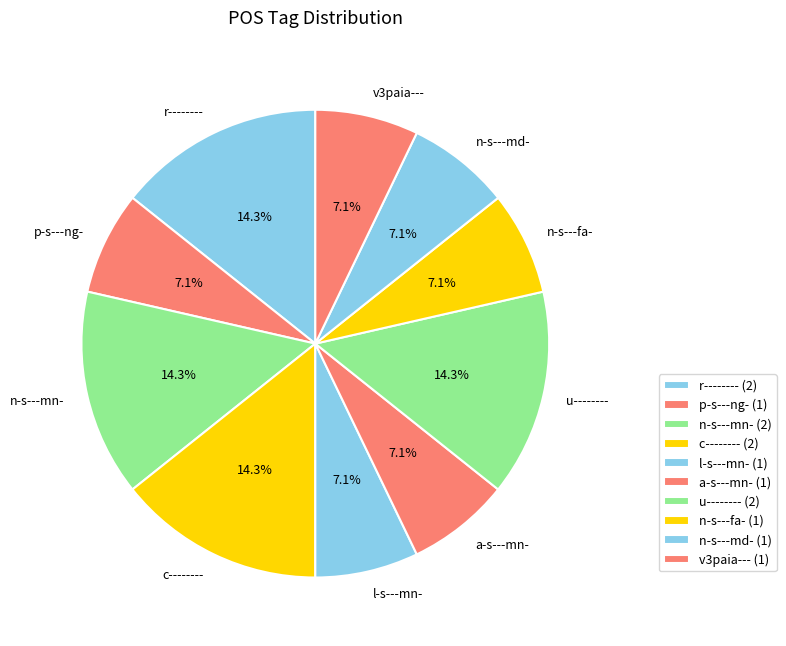

Does r-------- represent more than half of the total?

No